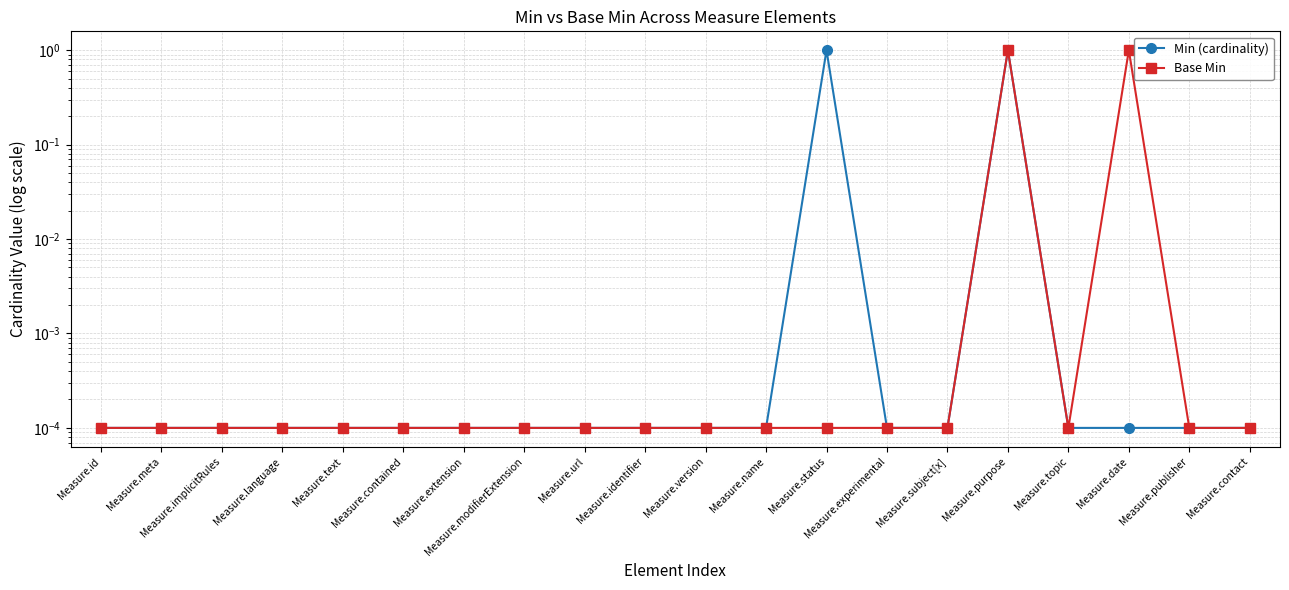

Which has a higher value, Measure.contact or Measure.id?

Measure.contact